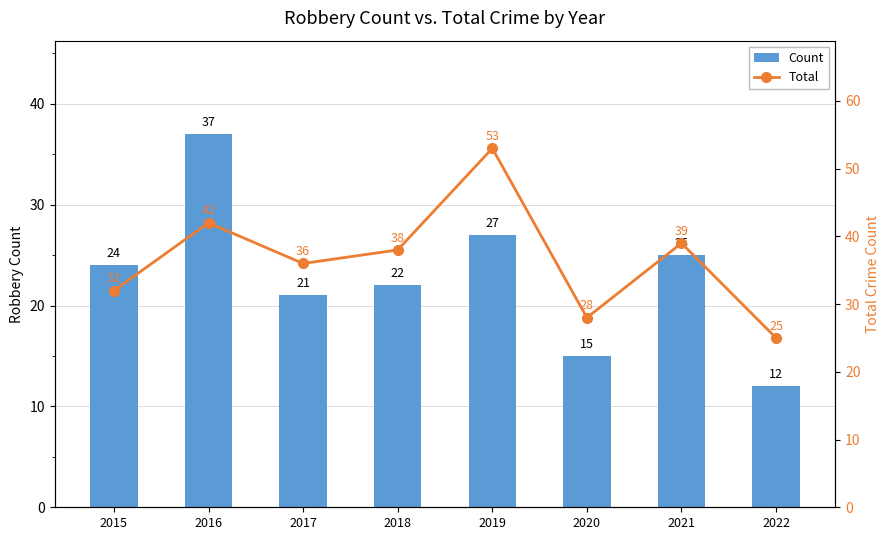

What is the difference between the Total values at 2015 and 2022?

7